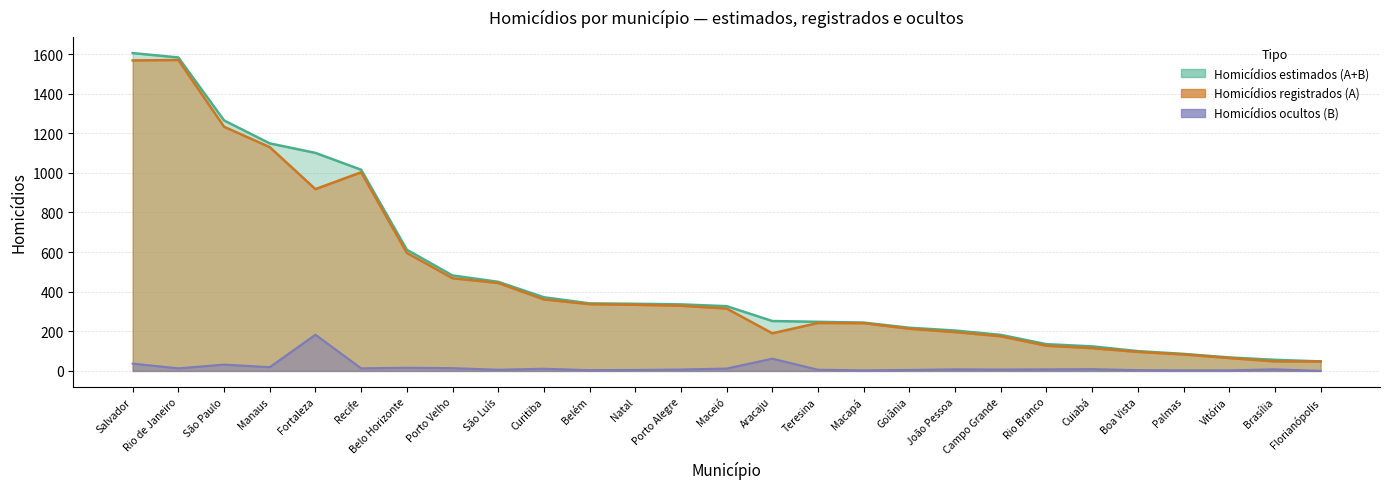

Between Fortaleza and Campo Grande, which series saw the biggest shift?

Homicídios estimados (A+B)